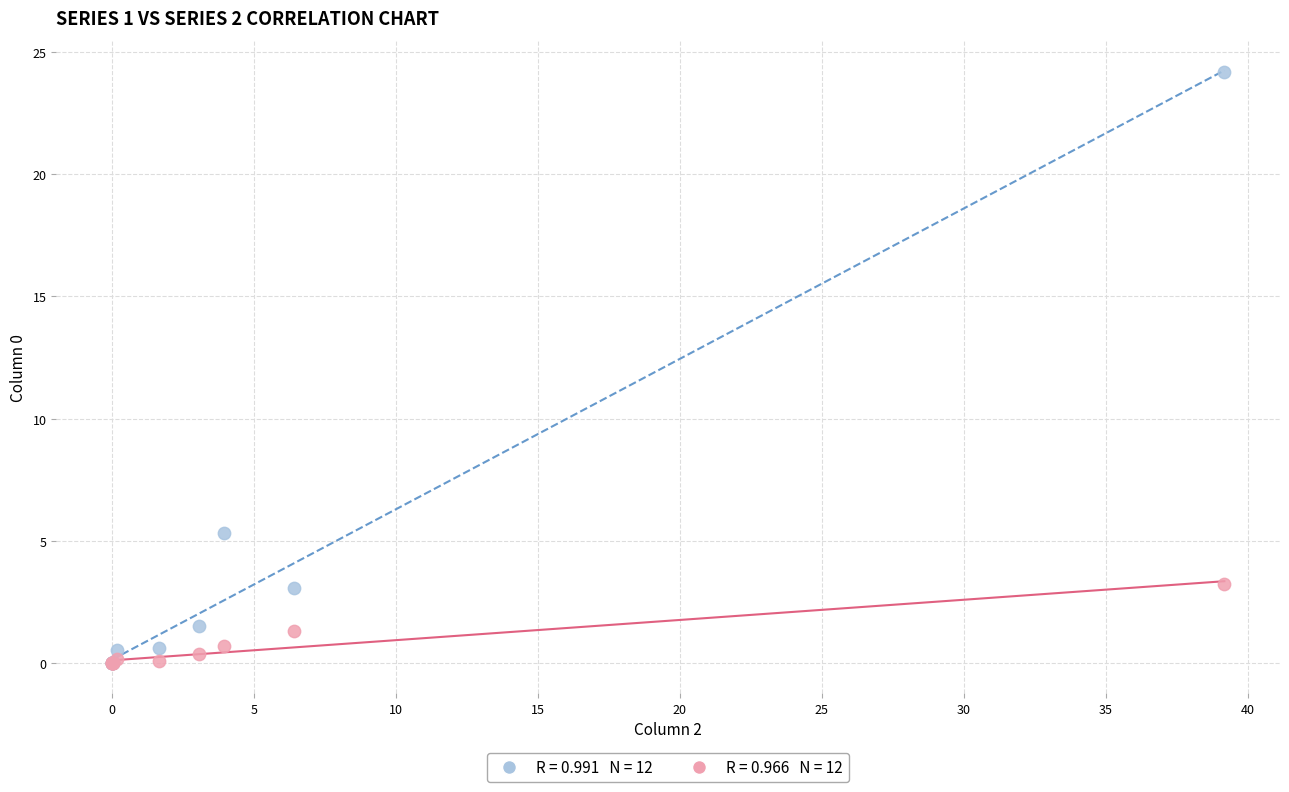

Across all series, what Y value is closest to 12?

5.3